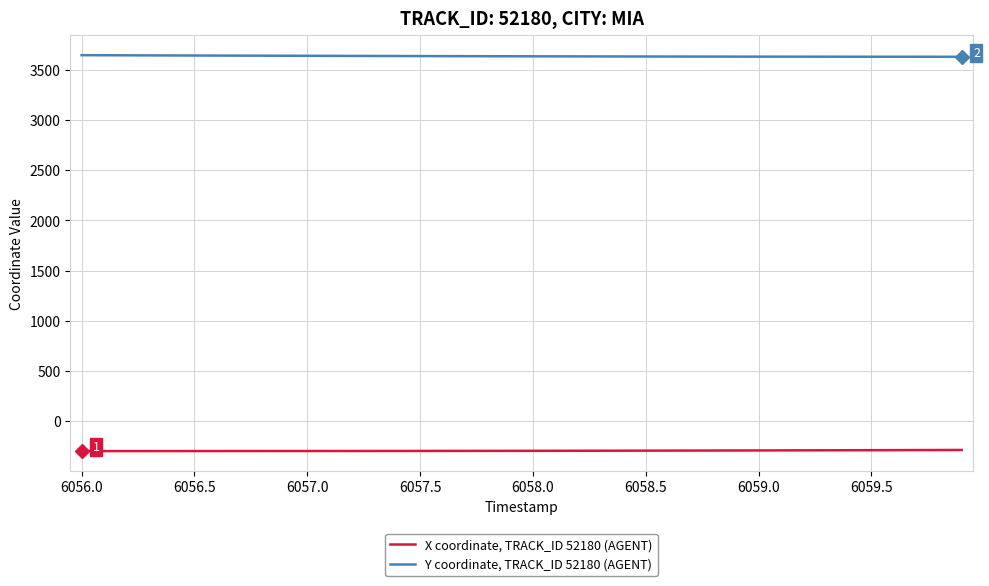

What is the minimum value for X coordinate, TRACK_ID 52180 (AGENT)?

-298.9